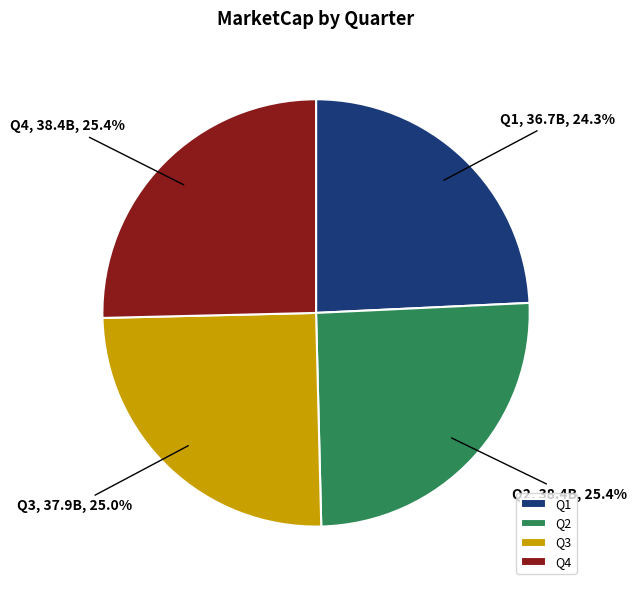

Does any single category account for the majority?

No